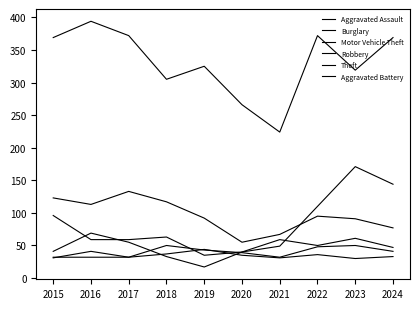

What is the spread (max minus min) of values at 2018?

272